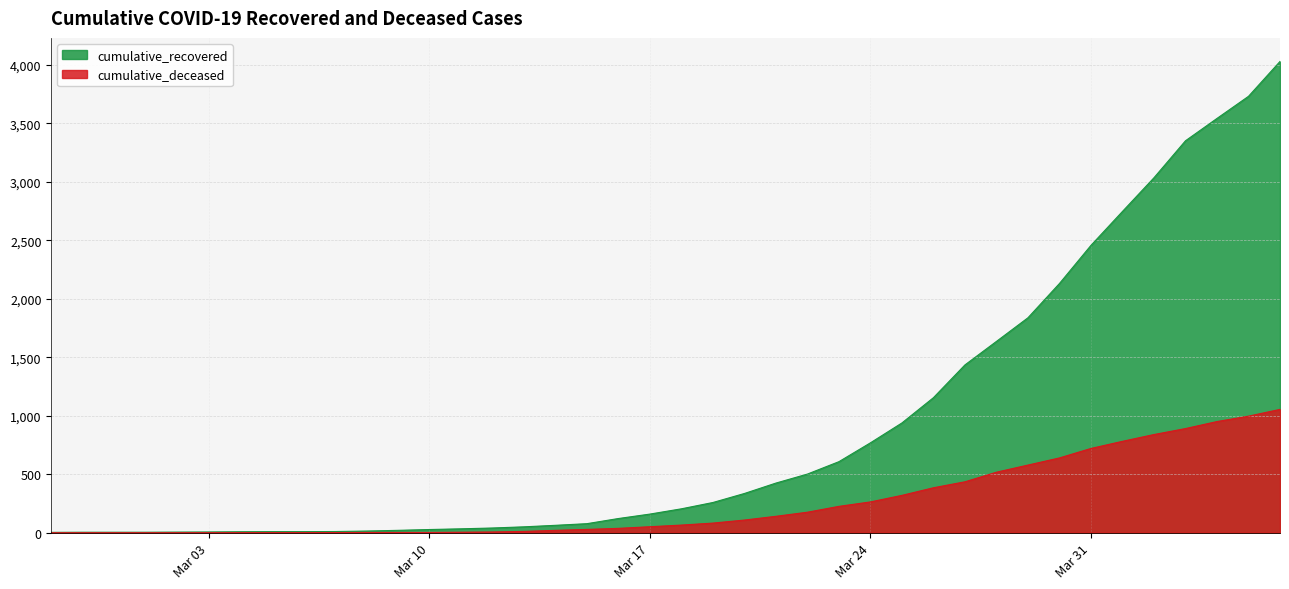

What is the spread (max minus min) of values at 2020-03-05?

9